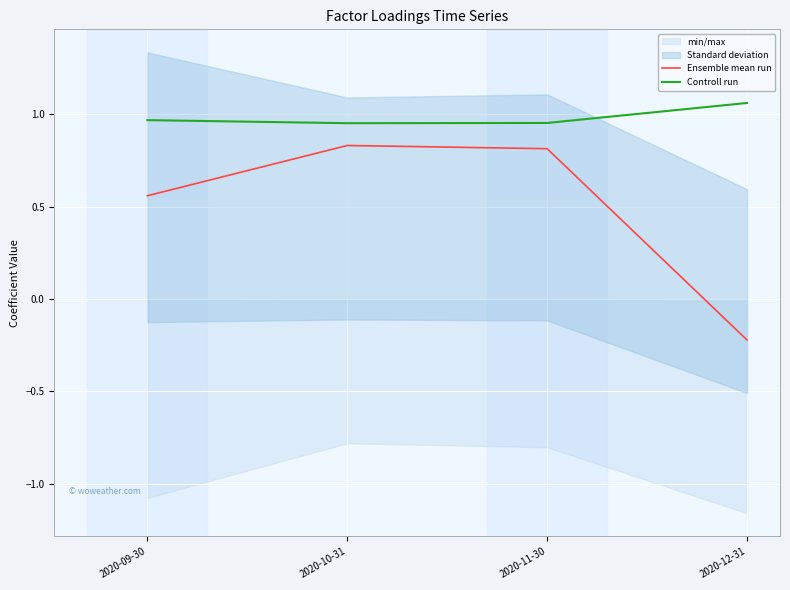

Count the number of categories in the chart.

4